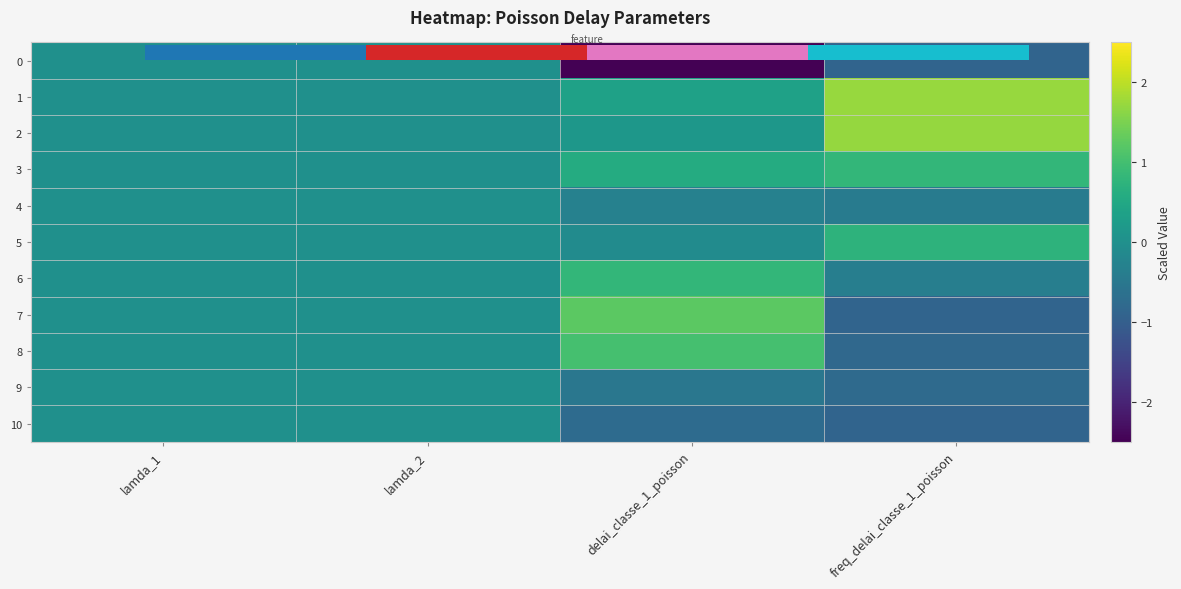

At which category is the sum across all series the highest?

freq_delai_classe_1_poisson